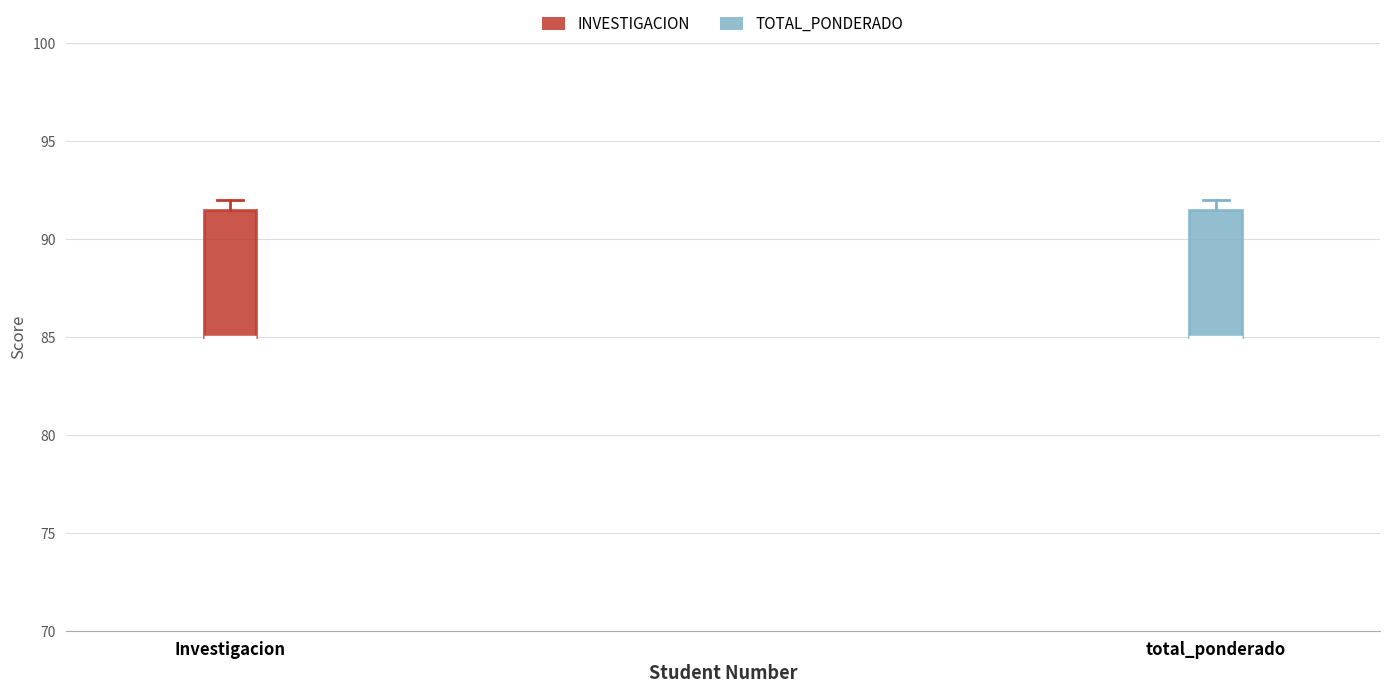

Reading left to right, read every box against the y-axis: the position of its median line, the range the box covers, and the ends of its whiskers. The values are not printed on the chart, so give them approximately, as read against the axis.

Investigacion: median 85.0 (drawn on the box's lower edge), box 85.0 to 91.5, whiskers 85.0 to 92.0
total_ponderado: median 85.0 (drawn on the box's lower edge), box 85.0 to 91.5, whiskers 85.0 to 92.0